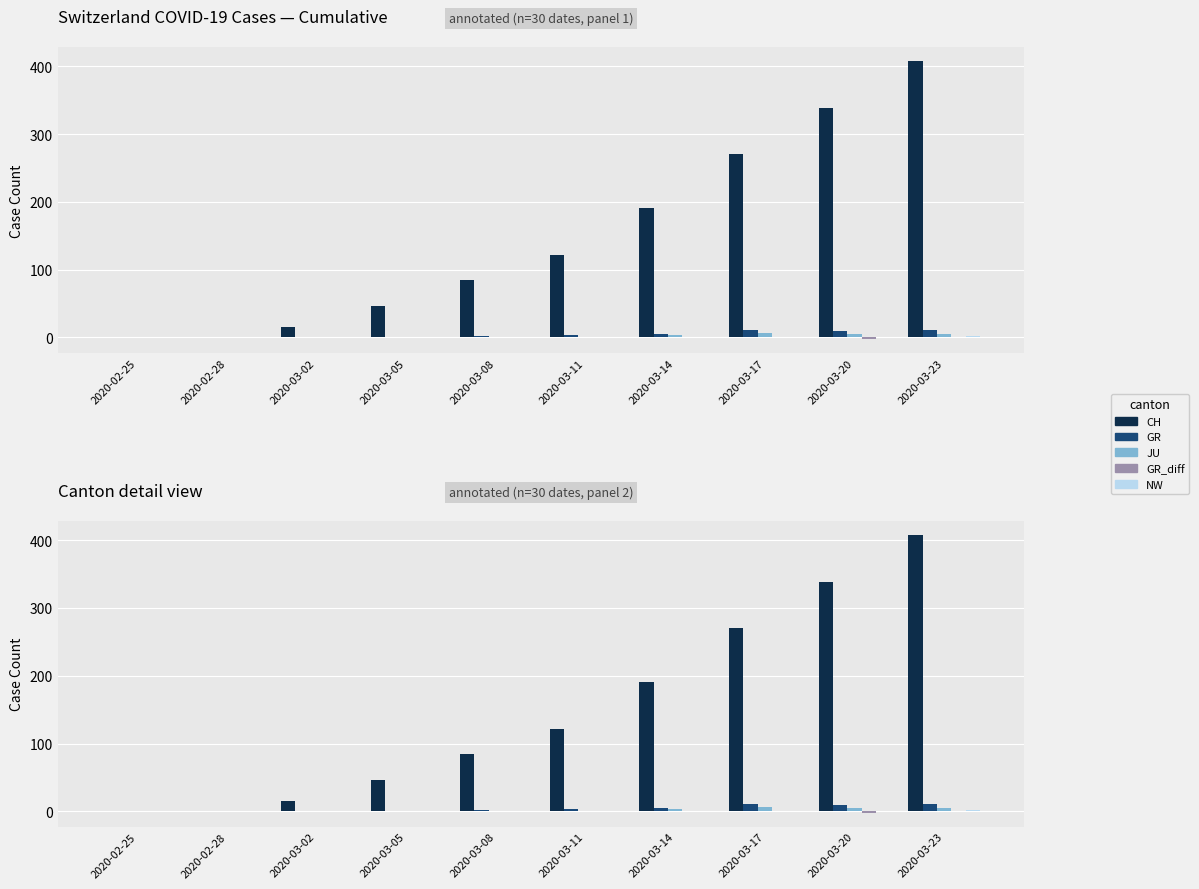

What is the difference between the CH values at 2020-02-28 and 2020-03-02?

15